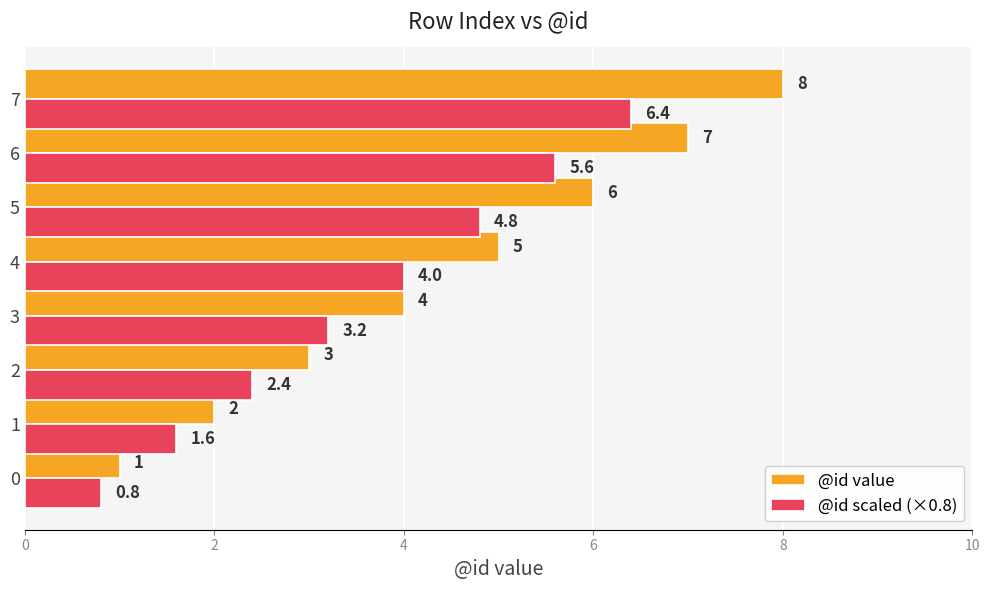

Which series has the widest spread of values?

@id value